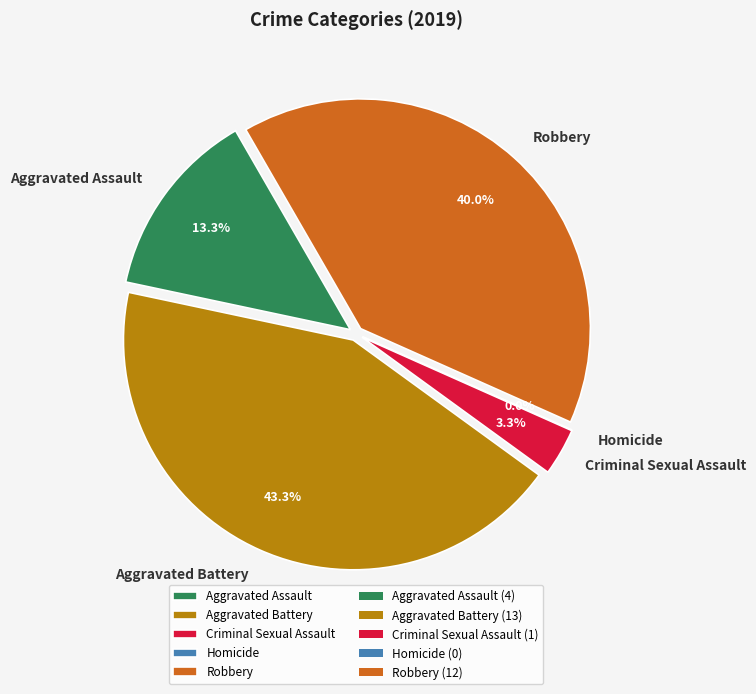

What is the total percentage of Criminal Sexual Assault and Aggravated Assault?

16.7%